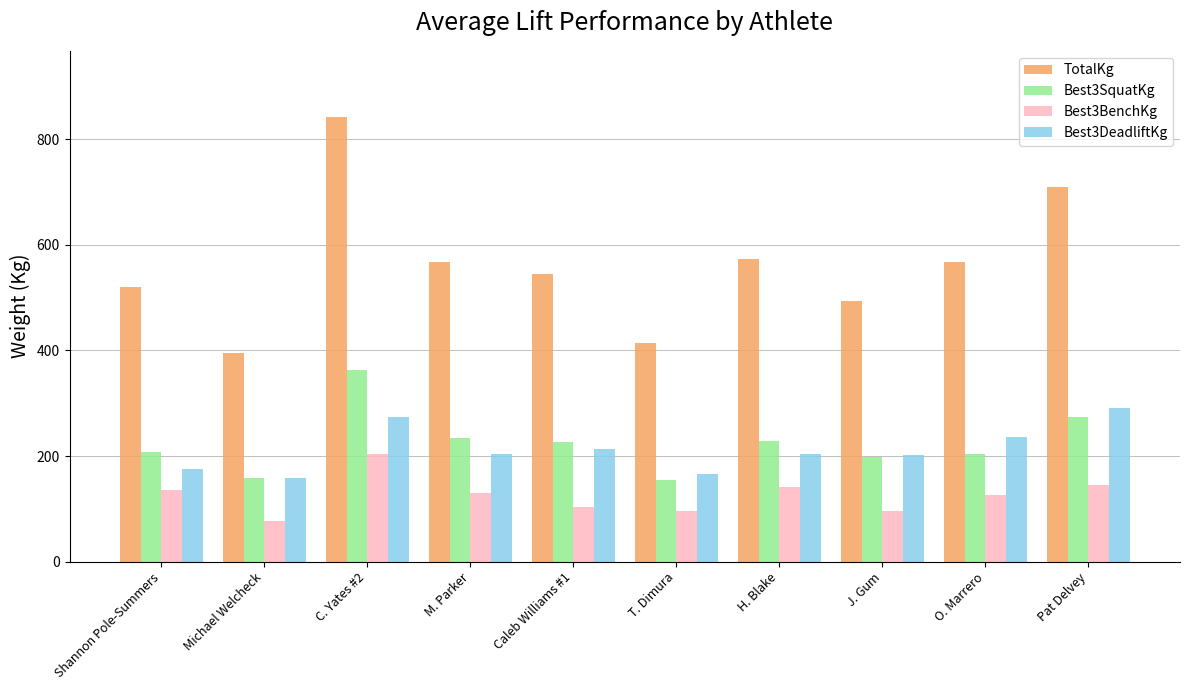

The value of Best3DeadliftKg at Pat Delvey is 421.7. True or false?

False